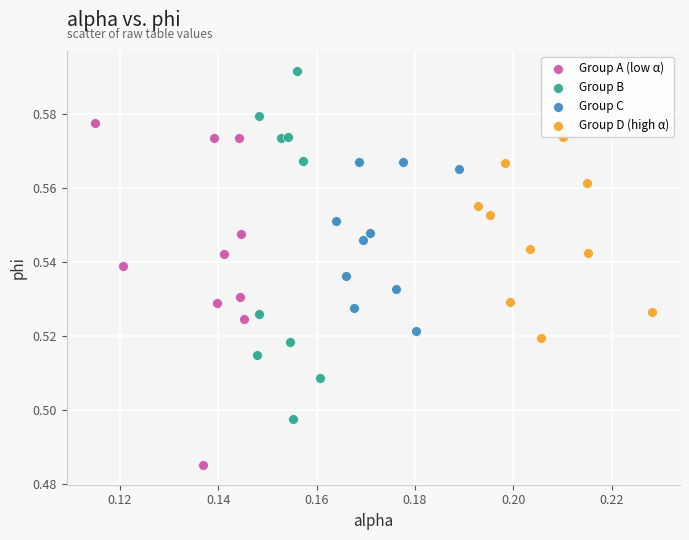

Which series reaches the maximum Y coordinate?

Group B